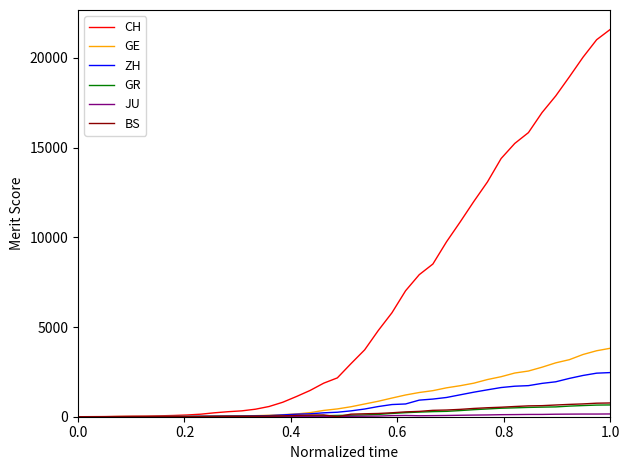

Which series has the largest total across all categories?

CH